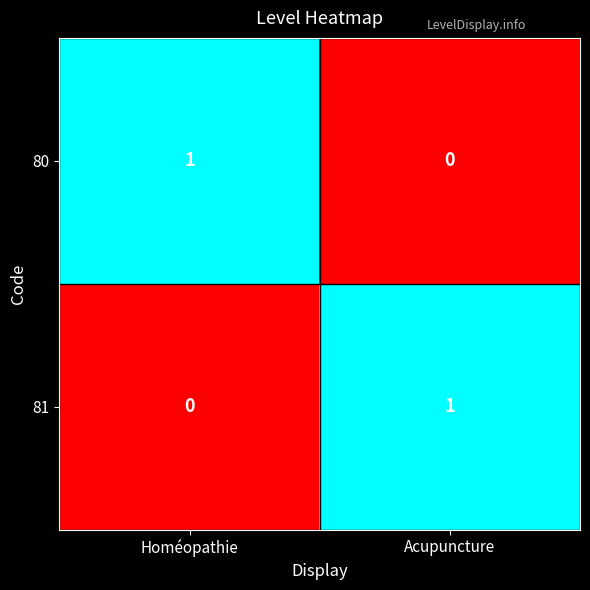

Count the number of data series in this chart.

2